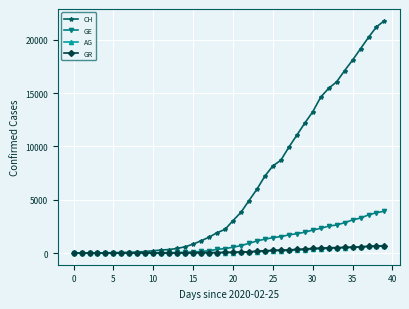

What is the maximum value for AG?

702